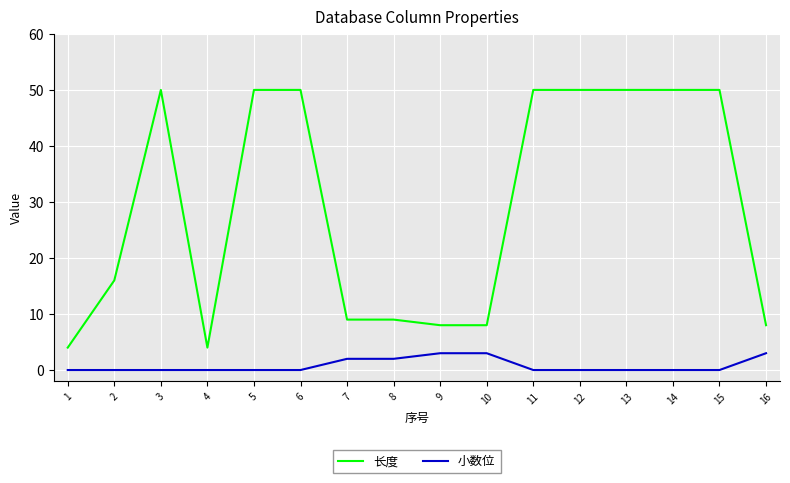

What is the difference between the highest and lowest values at 6?

50